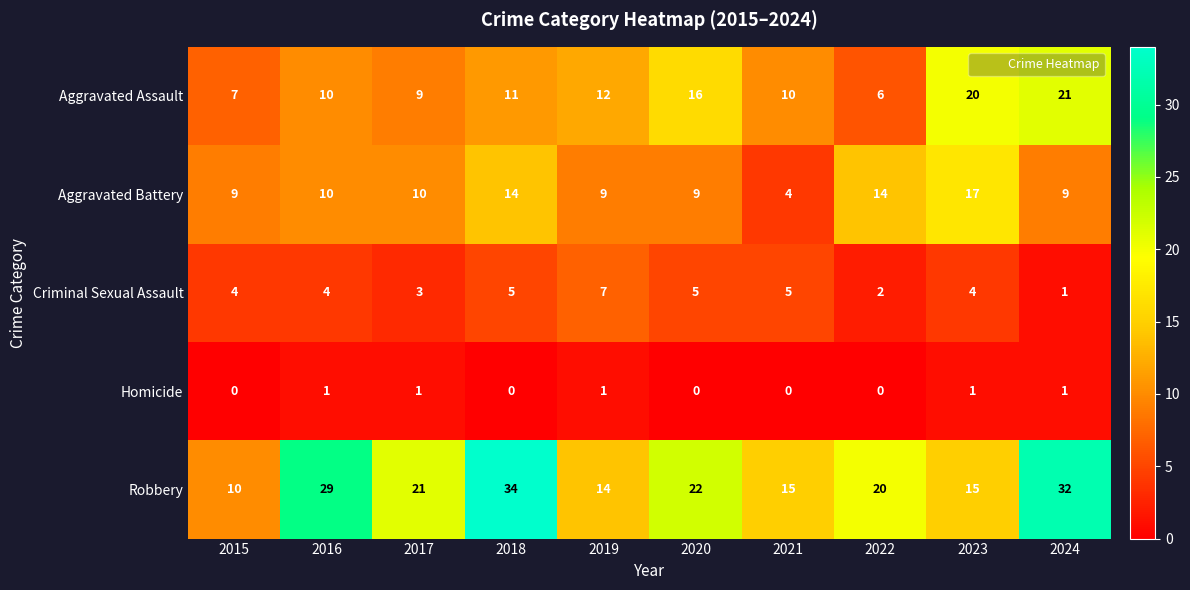

At how many categories does at least one series exceed 30?

2